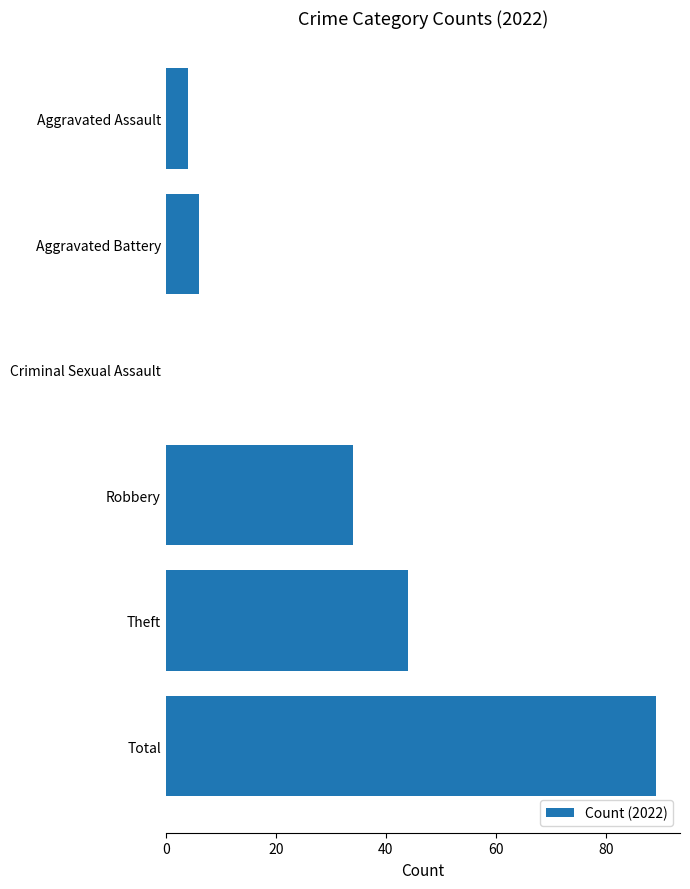

Which category has the highest value across all series?

Total